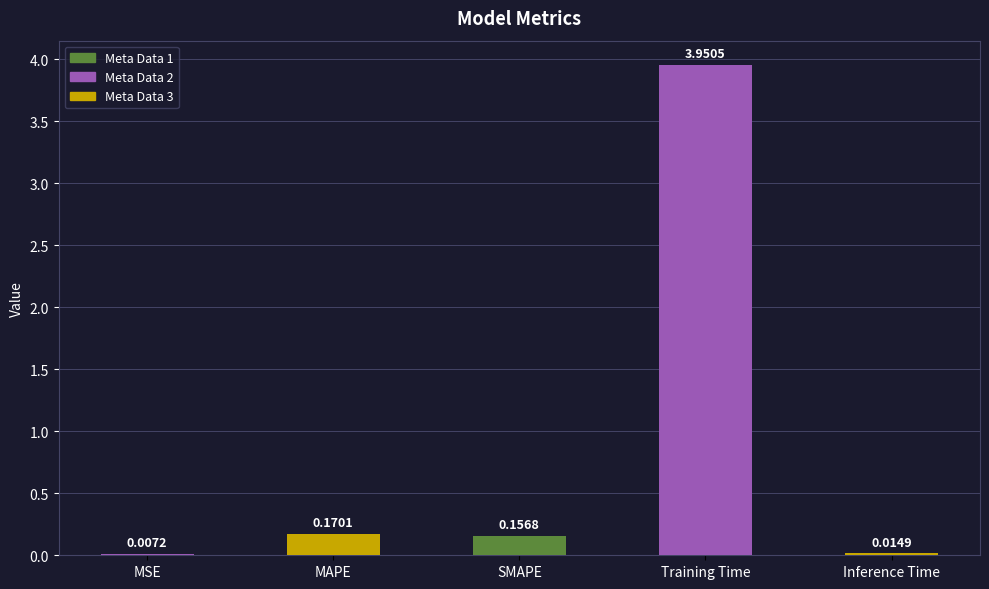

Between Training Time and MSE, which is larger?

Training Time